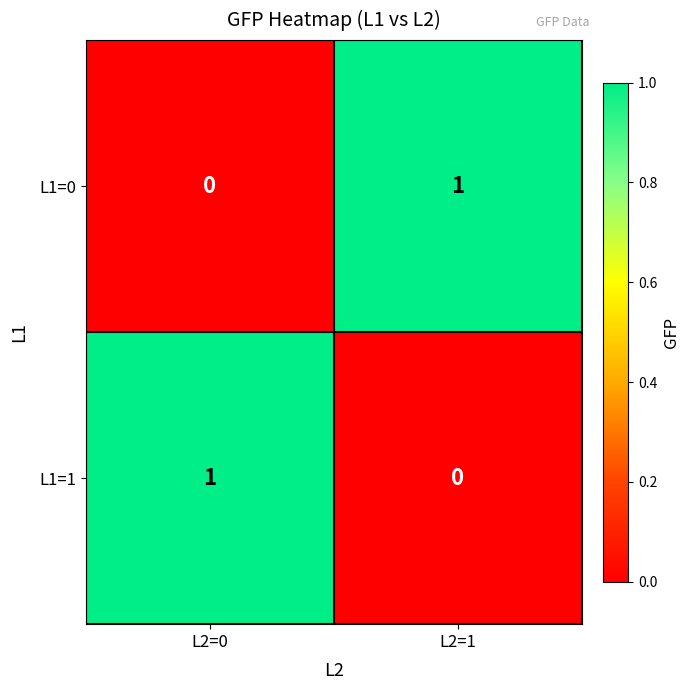

List the labels in order of L1=1 value, smallest first.

L2=1, L2=0